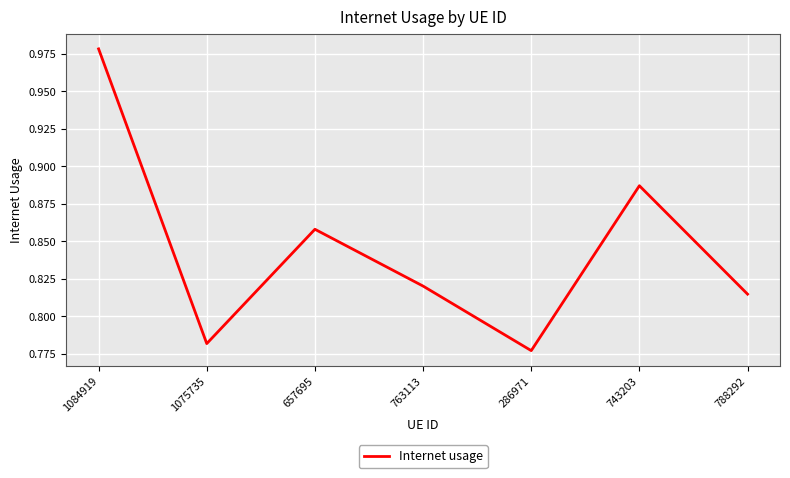

At which category does the chart reach its peak across all series?

1084919